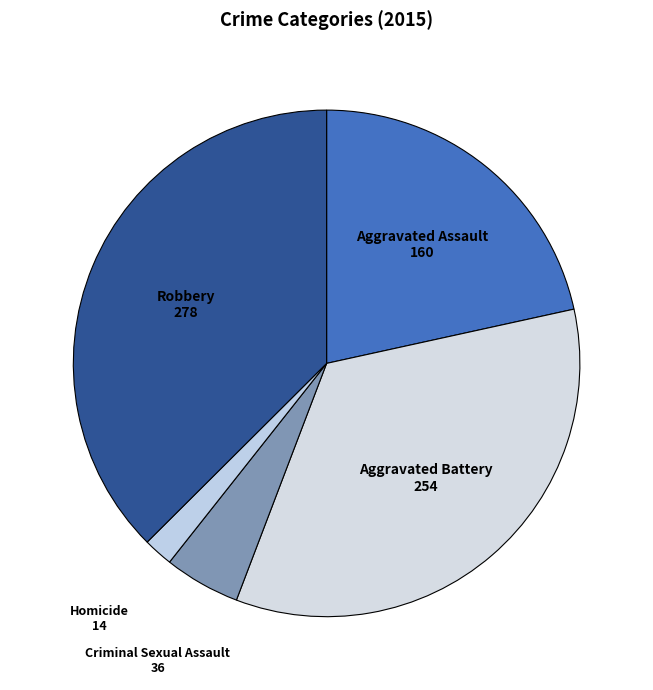

Count the number of slices in the pie.

5